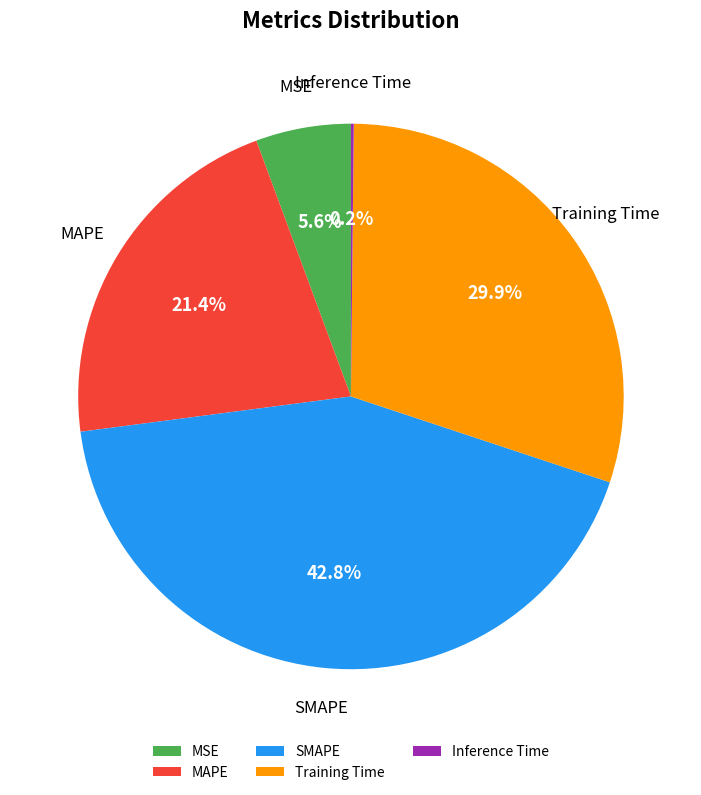

What is the largest slice in the pie chart?

SMAPE